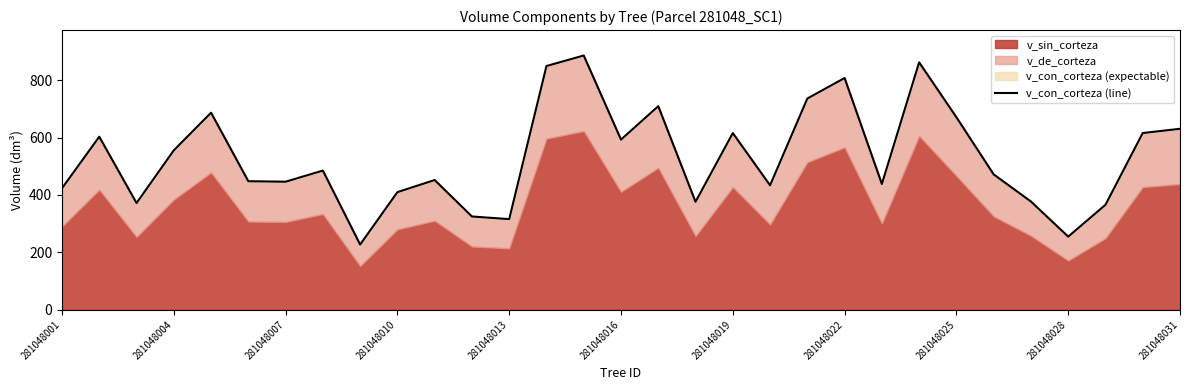

True or false: the data has more than 0 interior local peaks.

True